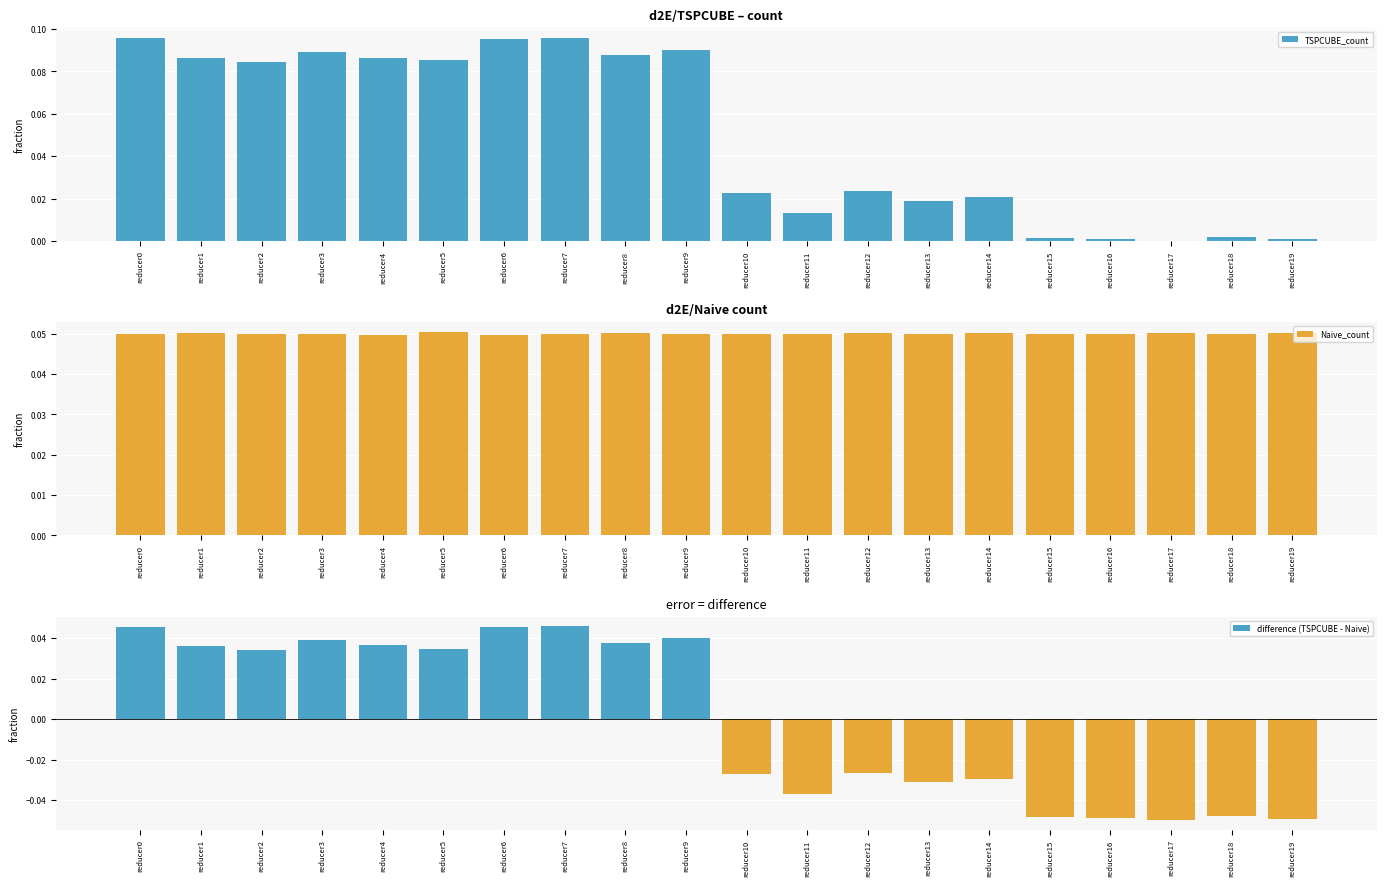

What is the sum of all TSPCUBE_count values?

1.0